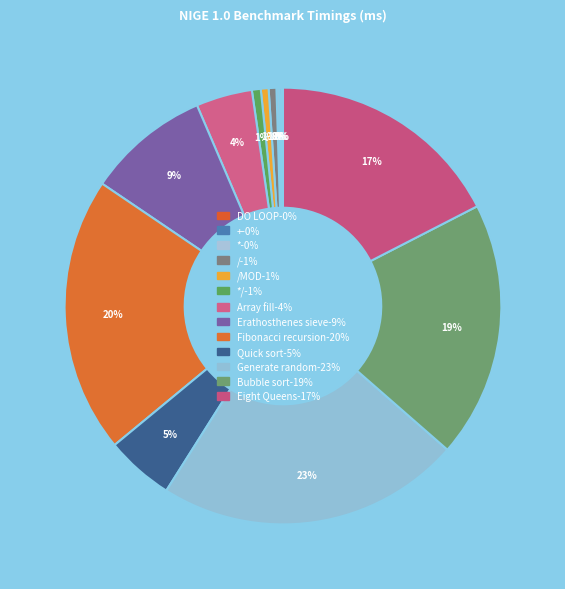

Is there any slice that represents more than half of the pie?

No